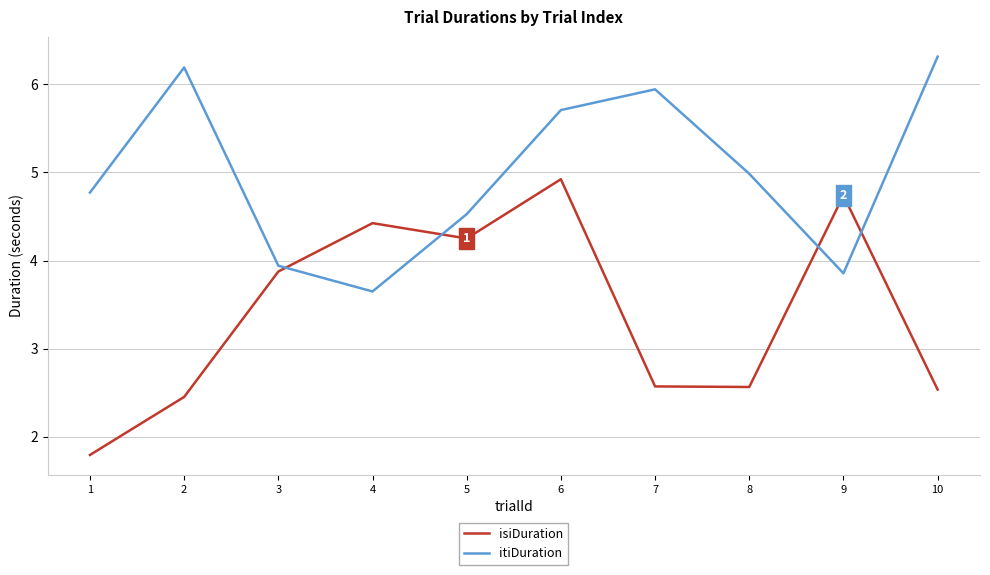

Which series has the largest total across all categories?

itiDuration